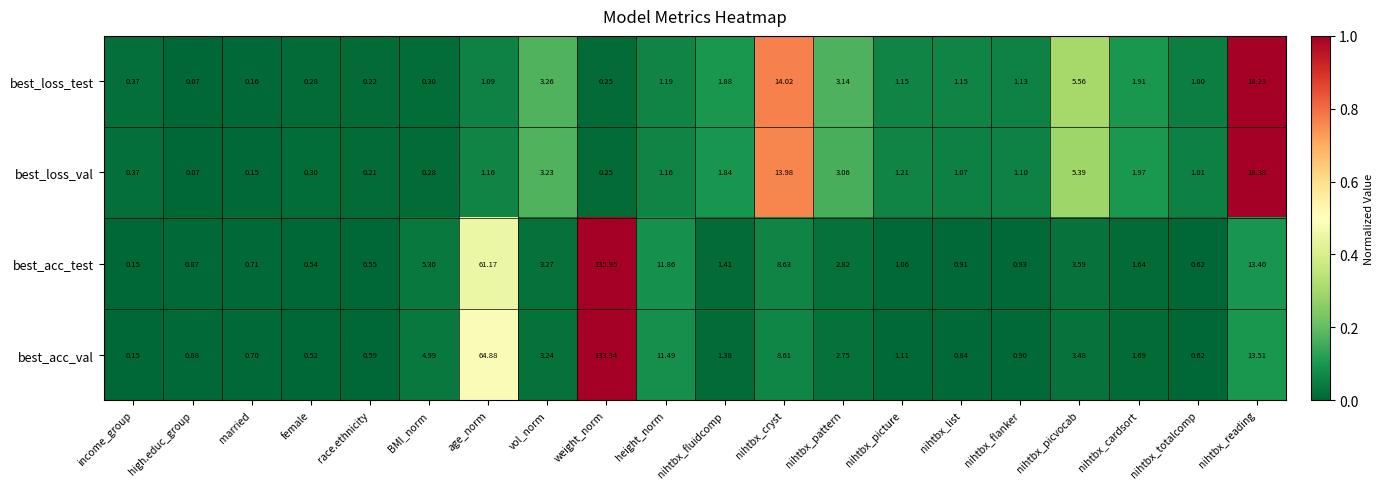

Which series has the largest range (max minus min)?

best_acc_test